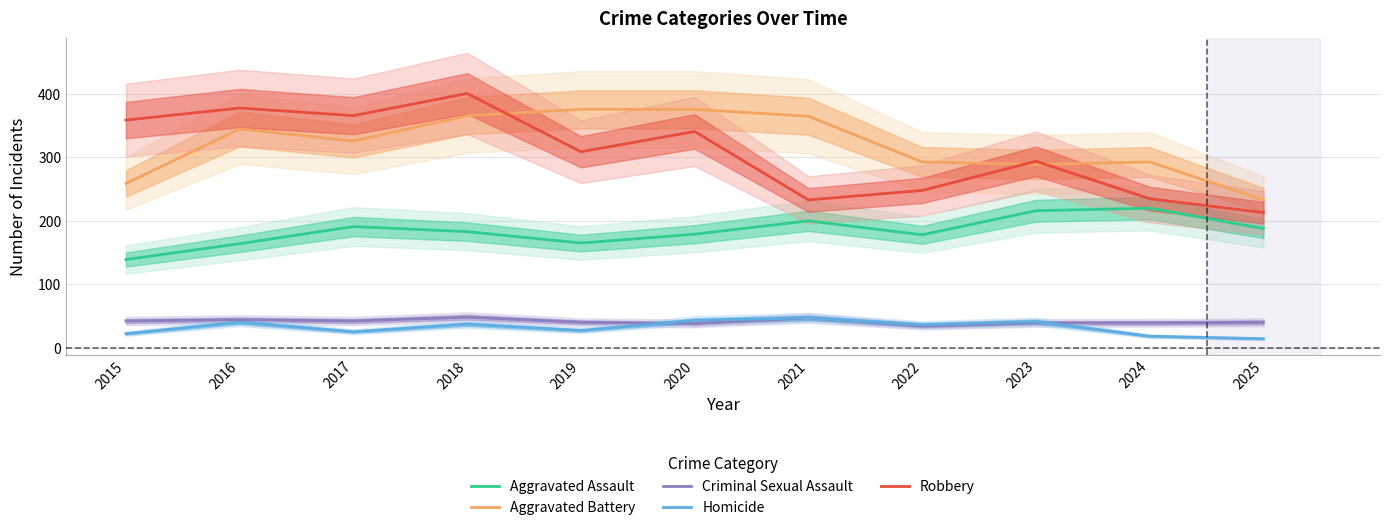

The value of Homicide at 2021 is 68. True or false?

False